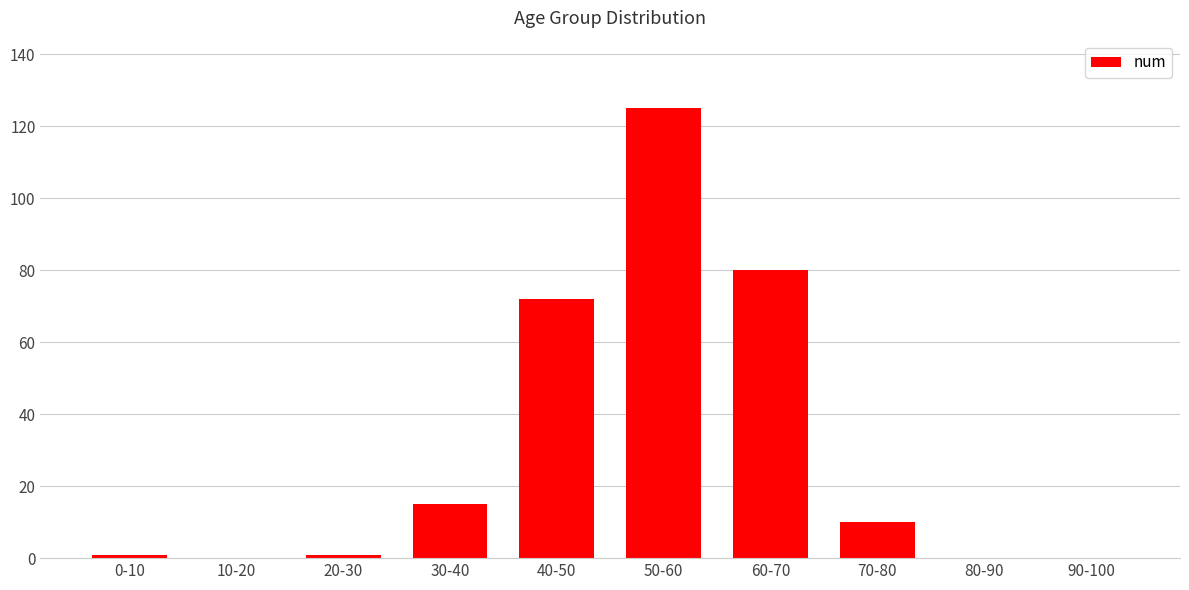

At which label is the value closest to 62?

40-50